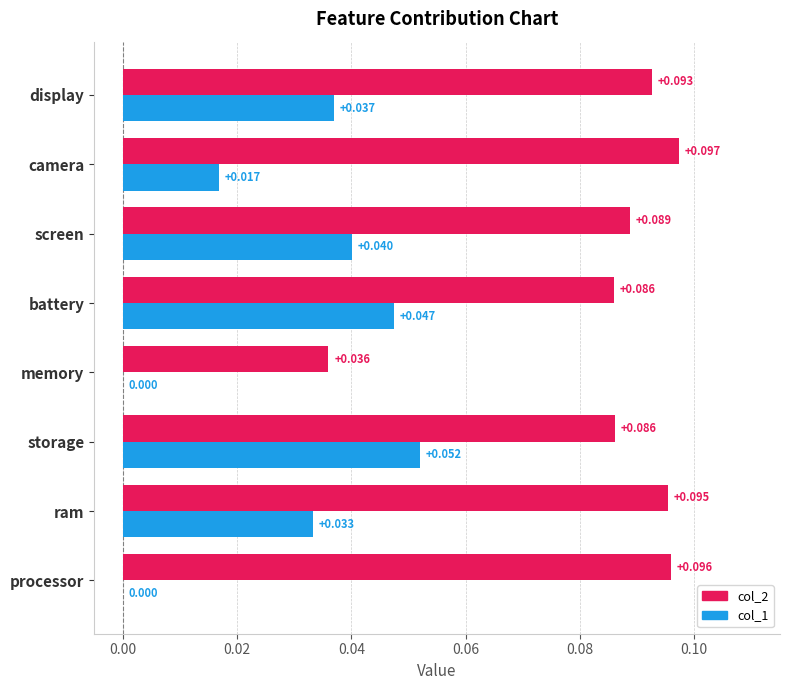

At which category does the chart reach its peak across all series?

camera